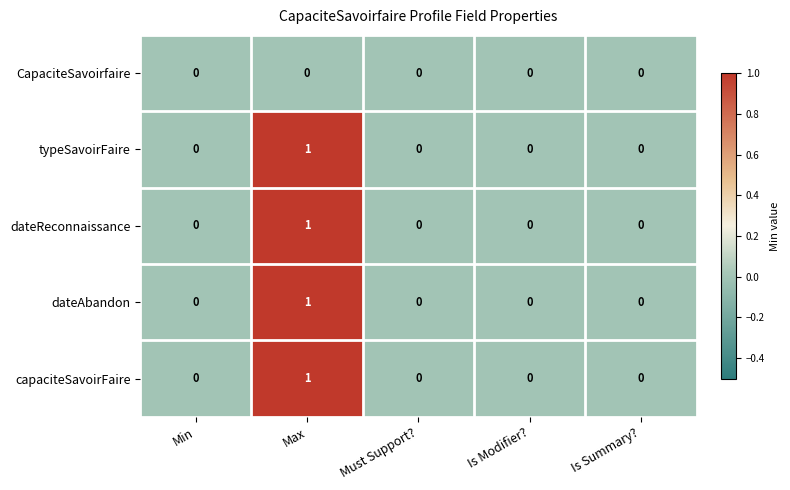

Reading right to left, transcribe all the data shown in this chart.

CapaciteSavoirfaire: Is Summary?=0	Is Modifier?=0	Must Support?=0	Max=0	Min=0
typeSavoirFaire: Is Summary?=0	Is Modifier?=0	Must Support?=0	Max=1	Min=0
dateReconnaissance: Is Summary?=0	Is Modifier?=0	Must Support?=0	Max=1	Min=0
dateAbandon: Is Summary?=0	Is Modifier?=0	Must Support?=0	Max=1	Min=0
capaciteSavoirFaire: Is Summary?=0	Is Modifier?=0	Must Support?=0	Max=1	Min=0